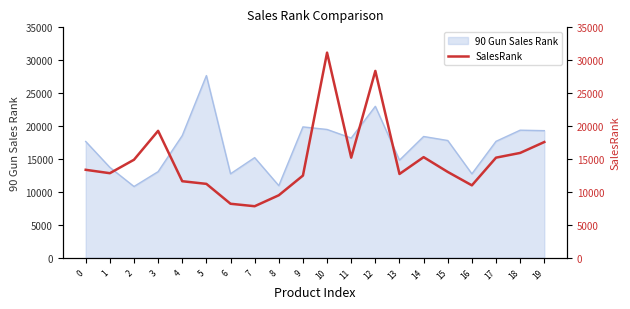

Reading left to right, what are all the values shown in this chart?

13357	12840	14885	19276	11623	11220	8198	7824	9490	12480	31156	15202	28377	12723	15280	13034	10996	15202	15921	17574